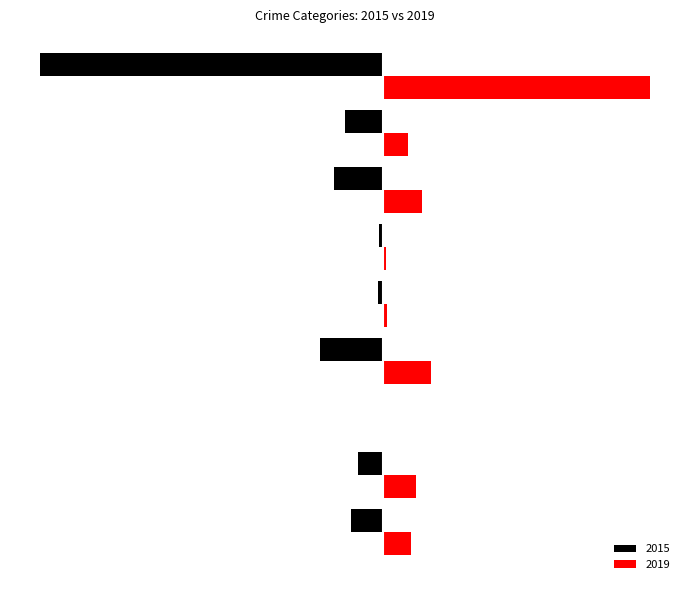

What are all the series names shown in the legend?

2015, 2019